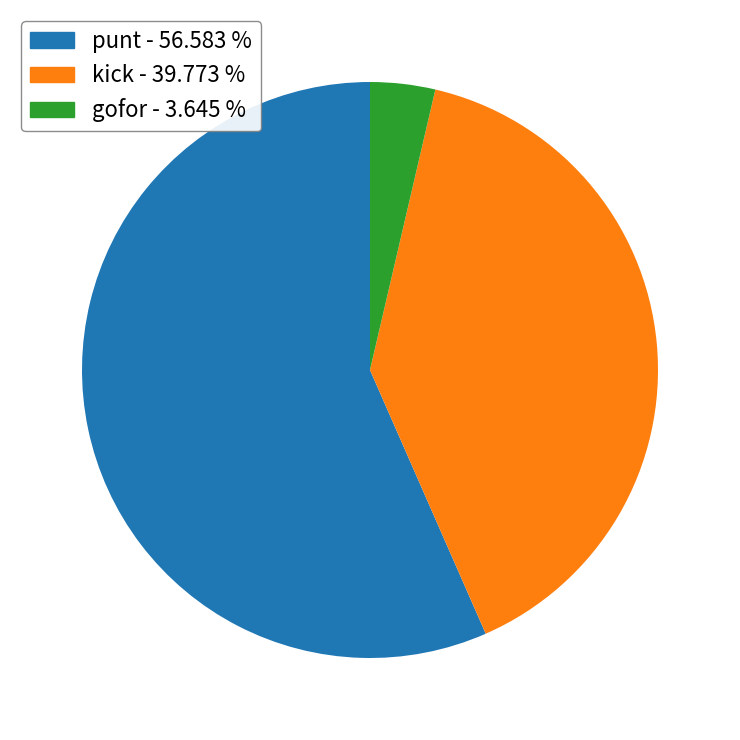

Approximately how many times larger is the value at punt compared to kick?

1.4